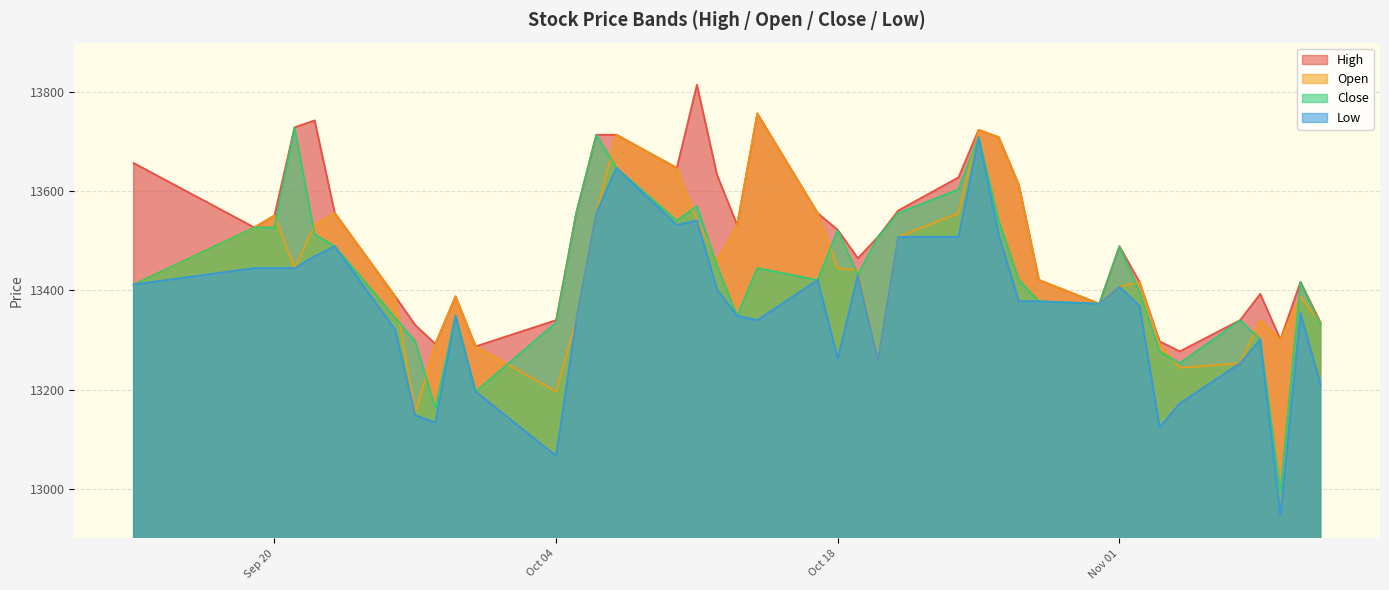

Where does the High series first go above 13527?

2016-09-13